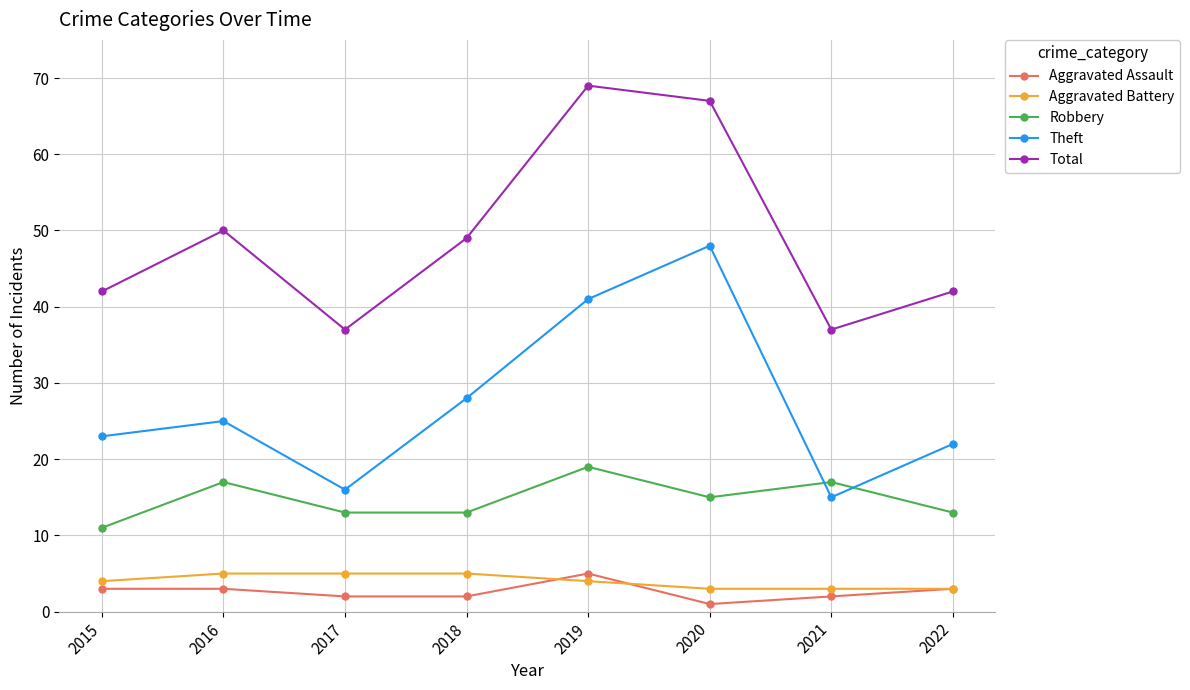

What is the sum of all Aggravated Assault values?

21